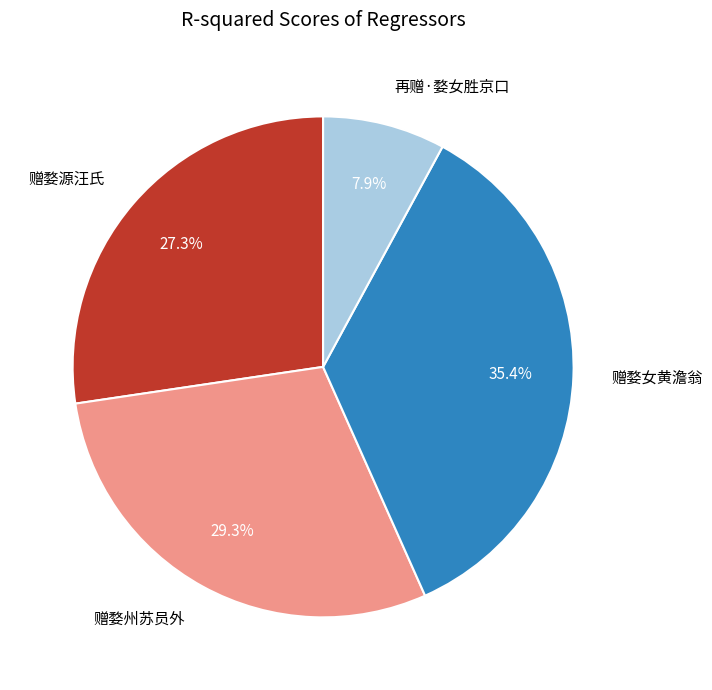

What is the smallest slice in the pie chart?

再赠·婺女胜京口